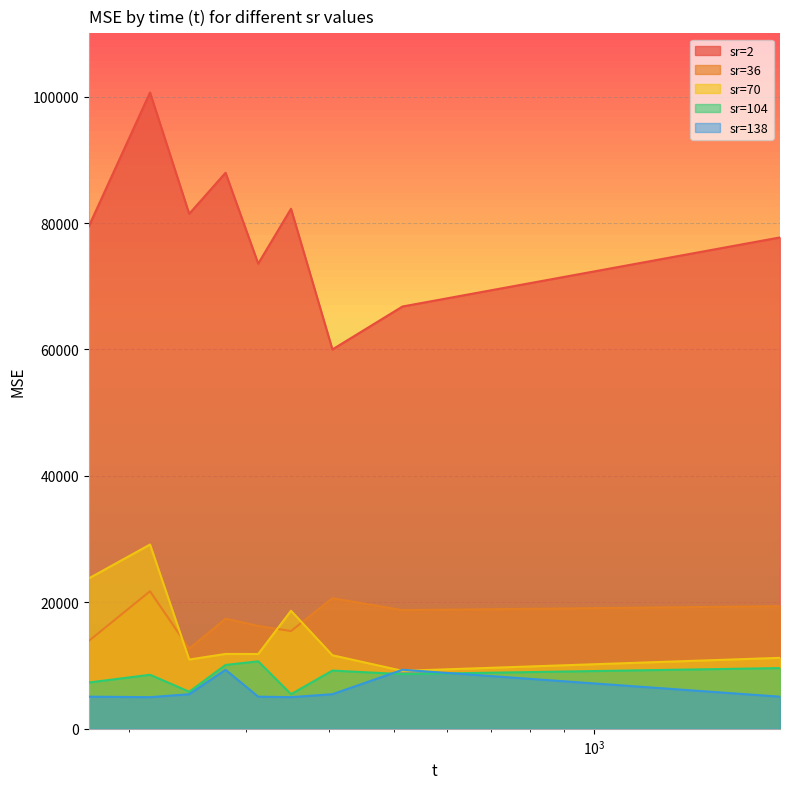

List the series in order of their peak value, highest first.

sr=2, sr=70, sr=36, sr=104, sr=138